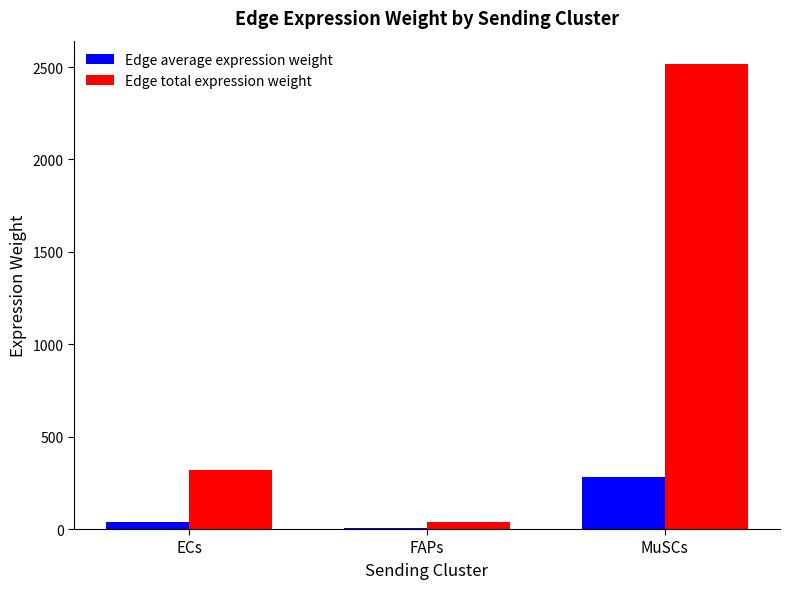

At which category is the sum across all series the highest?

MuSCs